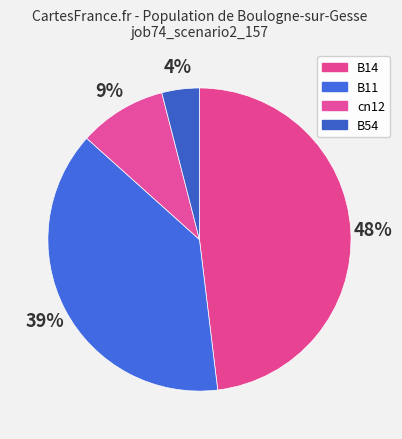

Which slice is the largest?

B14